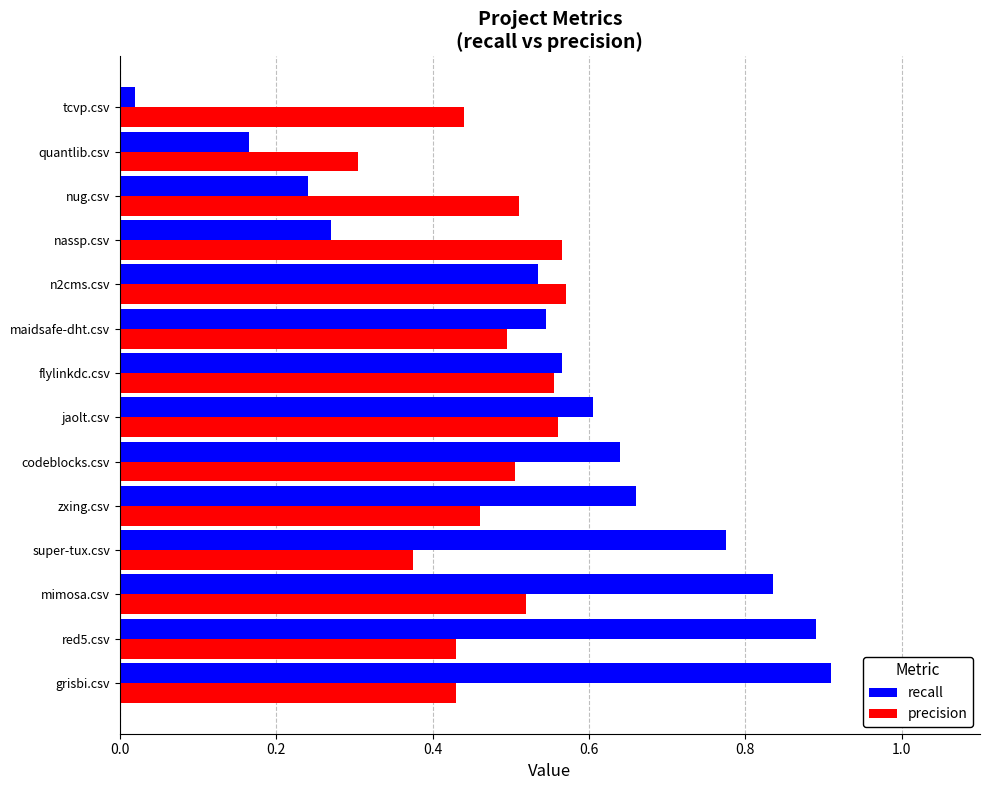

The value of precision at jaolt.csv is 0.8. True or false?

False